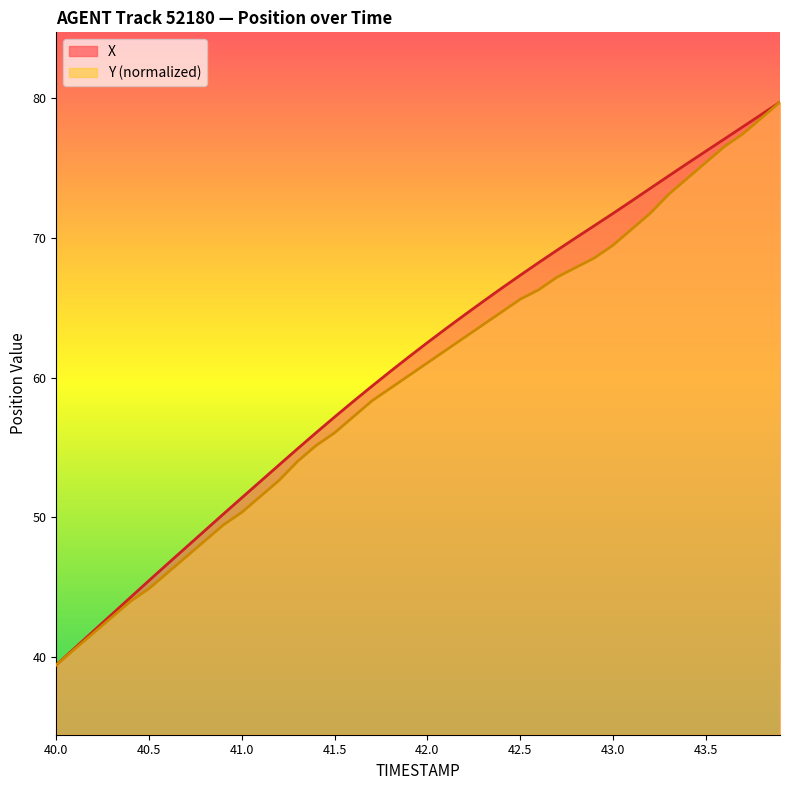

What is the sum of the Y values at 42.4 and 43.8?

143.3